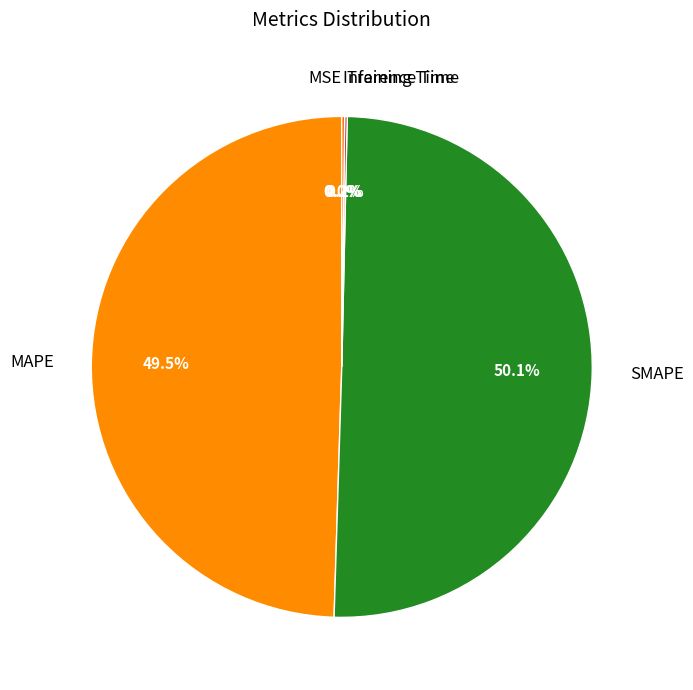

What is the total percentage of SMAPE and MAPE?

99.6%